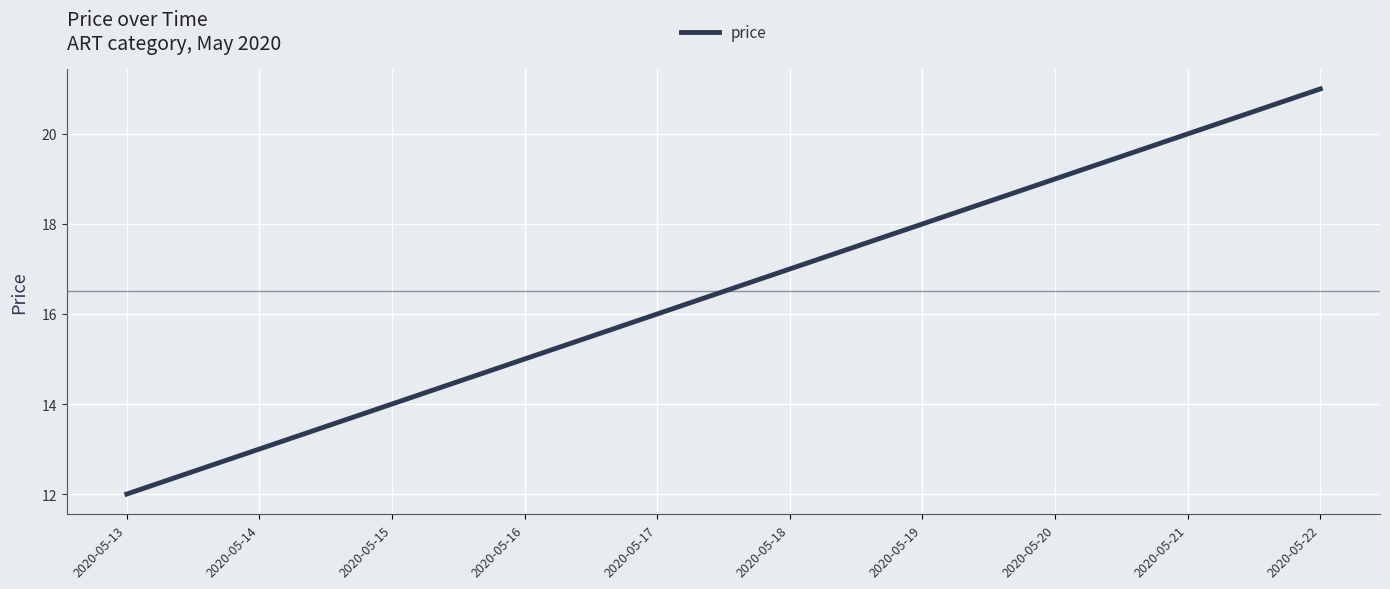

What is the difference between the second highest and minimum values?

8